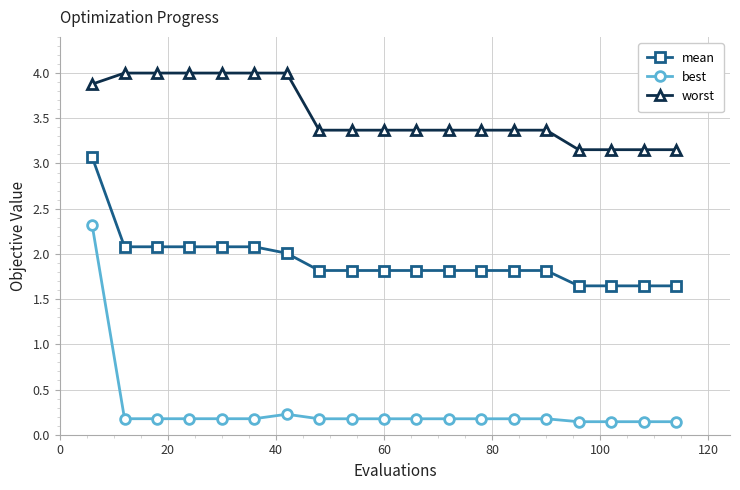

True or false: worst and best cross at least once.

False